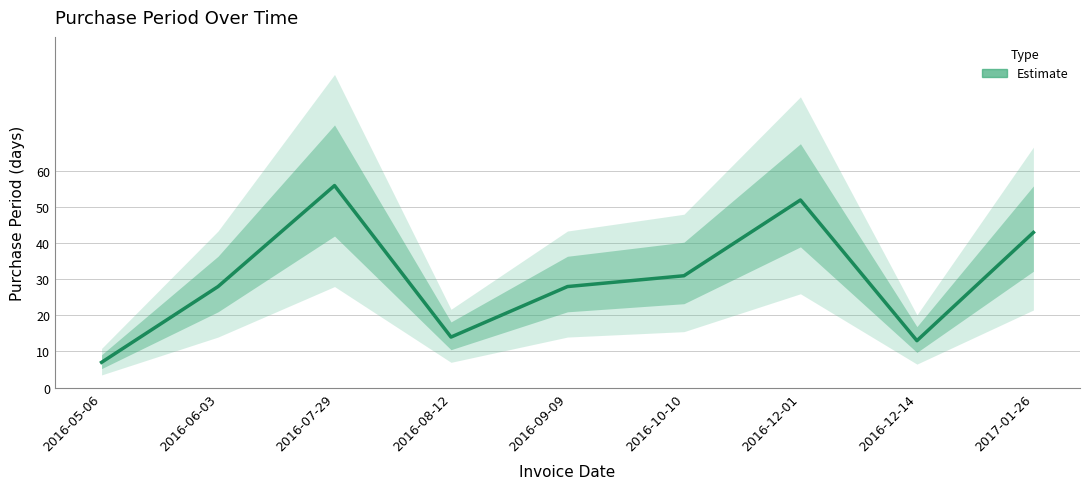

Reading right to left, extract all data points from this chart.

43	13	52	31	28	14	56	28	7